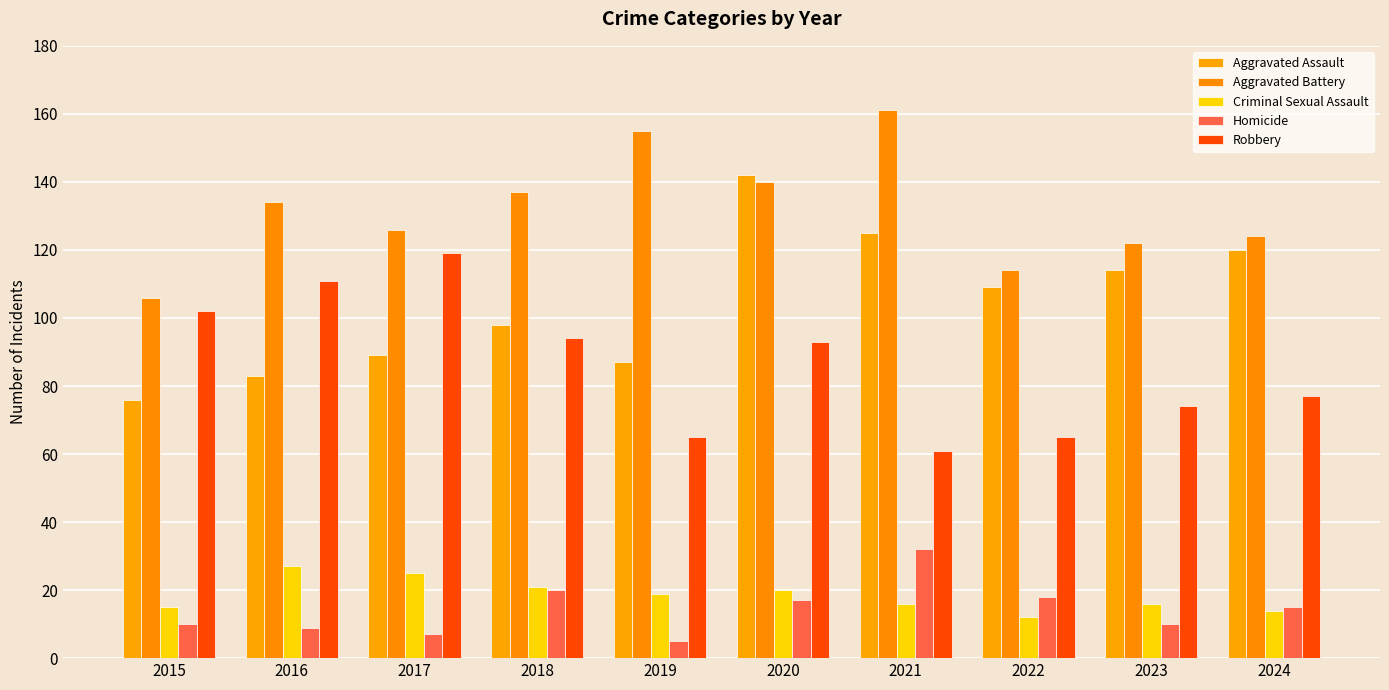

How many bars are there in total?

50